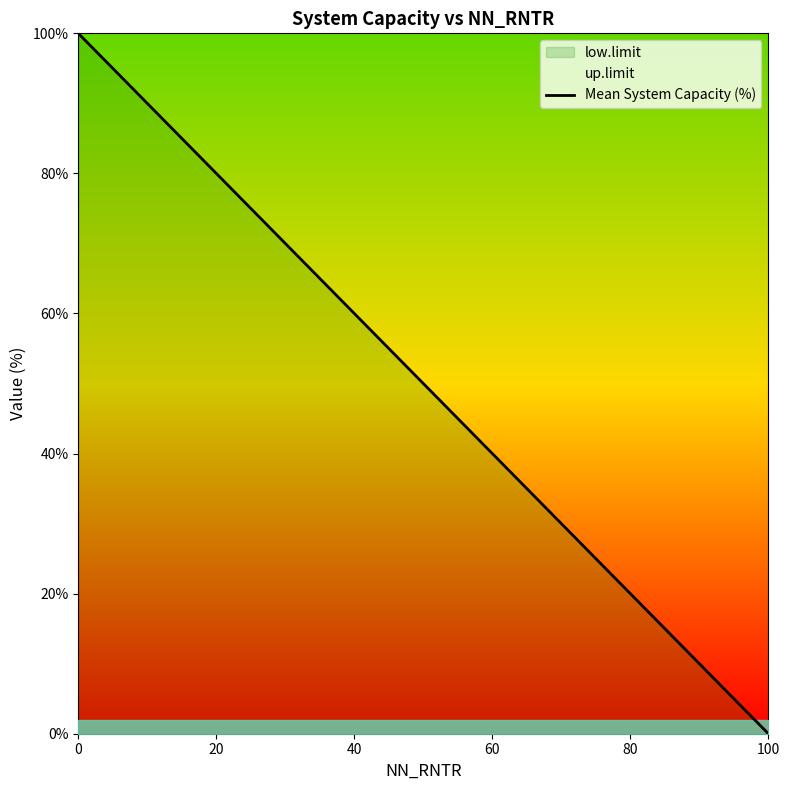

What is the value of the 4th point from the left?

40